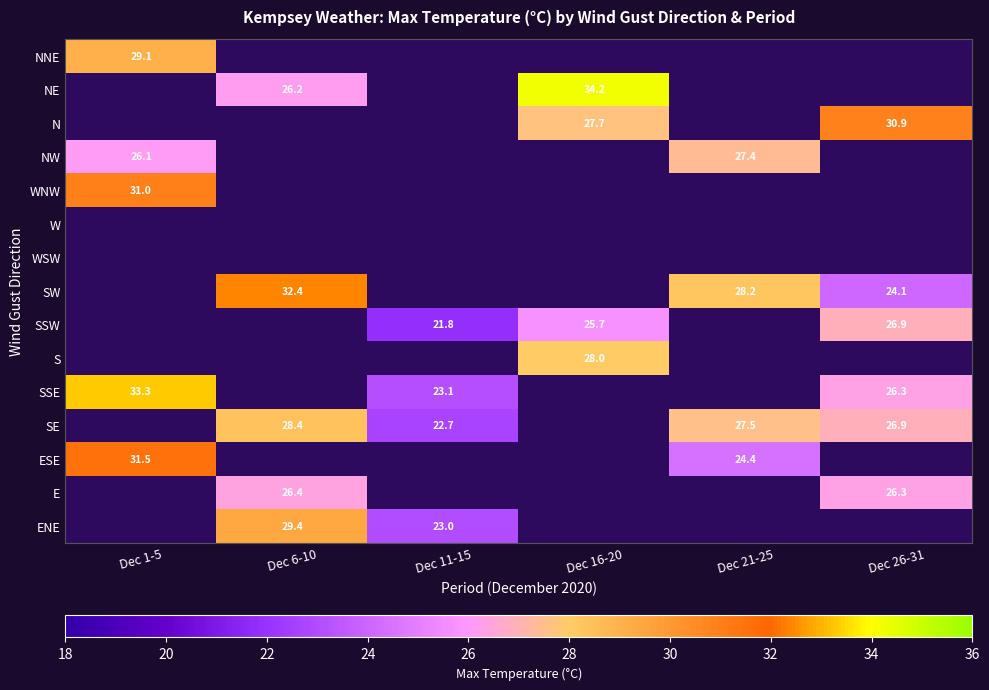

The value of NNE at Dec 1-5 is 18.4. True or false?

False